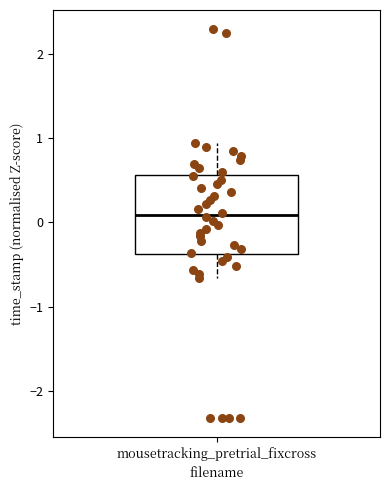

Read this box plot against the y-axis: the position of the median line, the range covered by the box, and the ends of both whiskers. The values are not printed on the chart, so give them approximately, as read against the axis.

median 0.1, box -0.4 to 0.6, whiskers -0.7 to 0.9